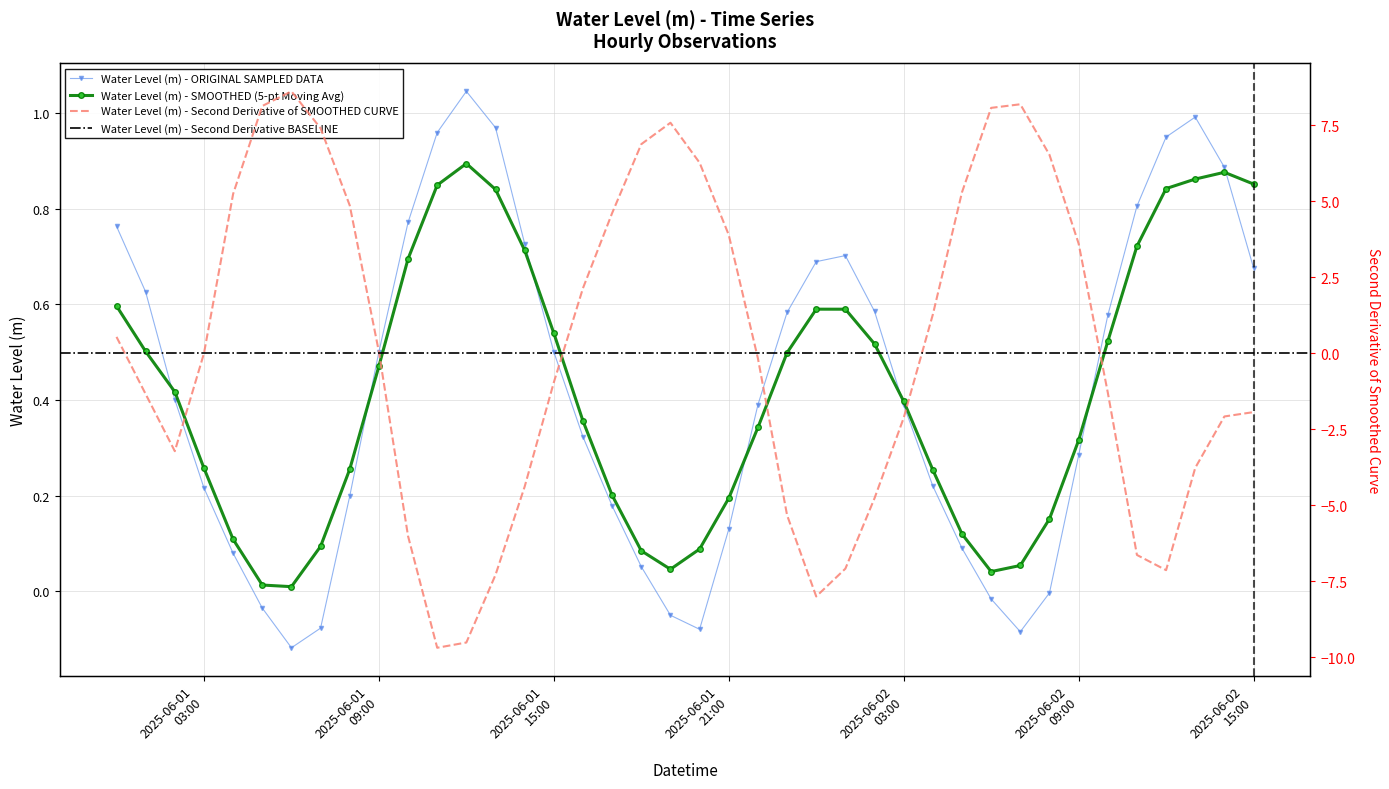

What value does the data have at 2025-06-02 01:00:00?

0.7